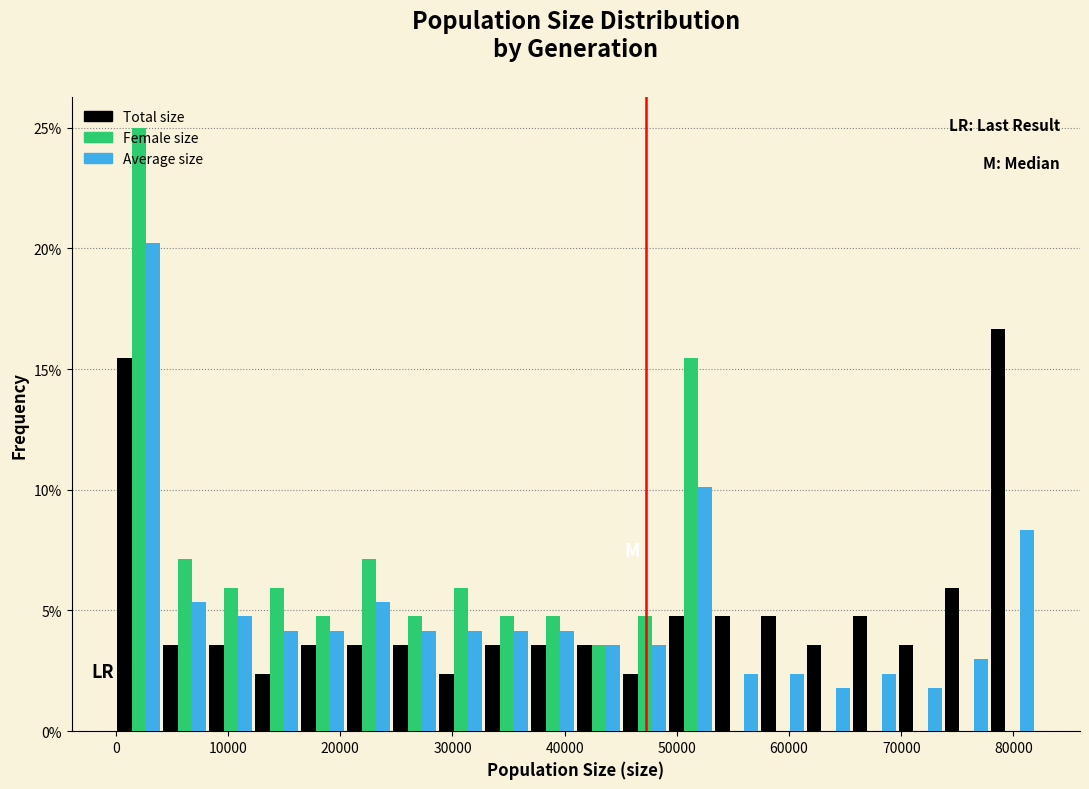

In the Female size series, which range on the x-axis has the tallest bar?

0 to 4000